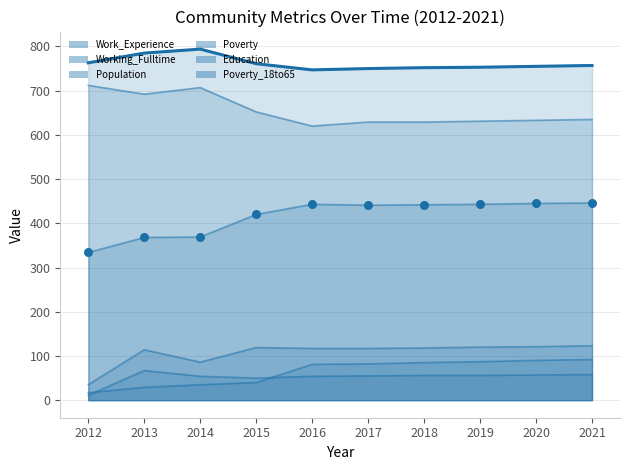

Between 2014 and 2016, which is larger?

2016